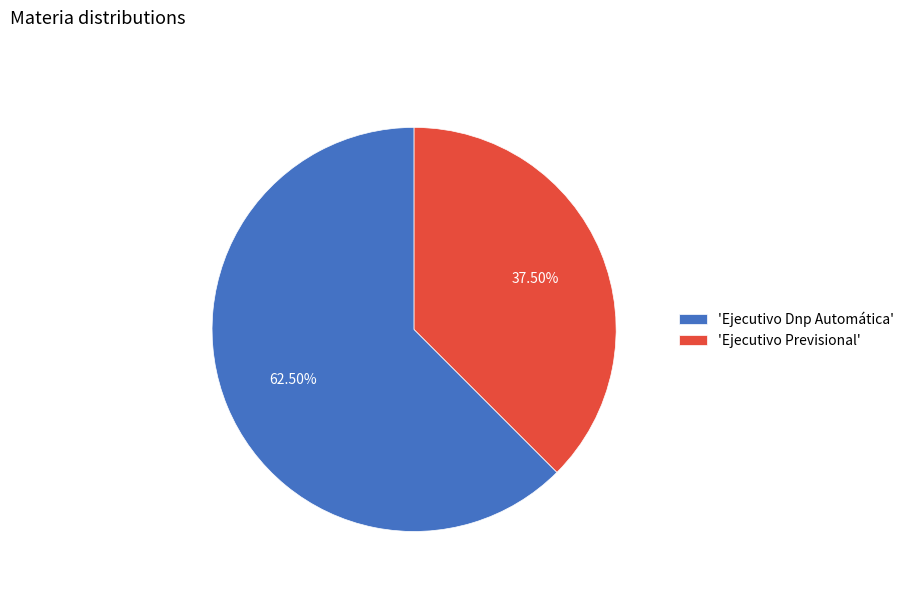

Between 'Ejecutivo Previsional' and 'Ejecutivo Dnp Automática', which is larger?

'Ejecutivo Dnp Automática'